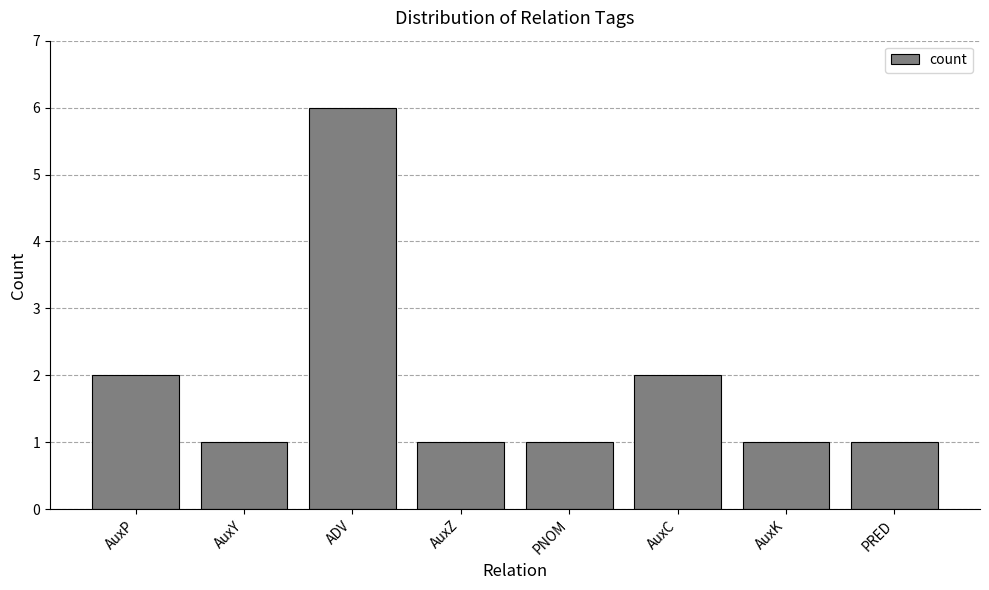

The chart shows a value of 1 at AuxK. True or false?

True